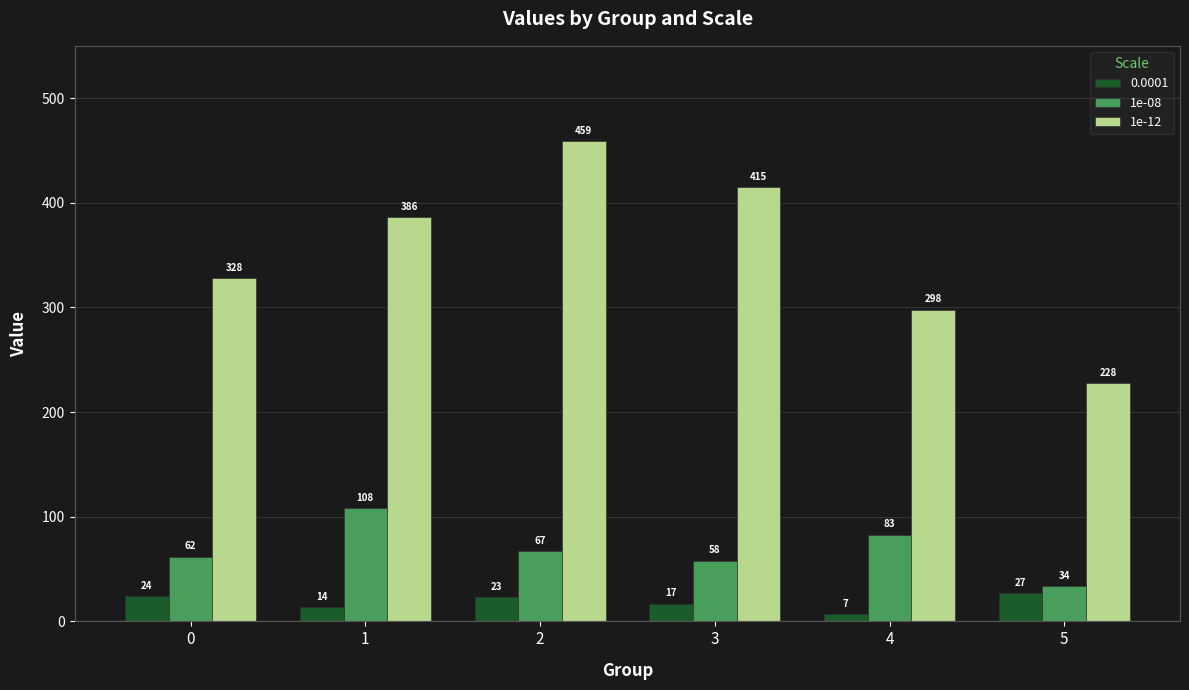

Reading right to left, transcribe all the data shown in this chart.

0.0001: 5=27	4=7	3=17	2=23	1=14	0=24
1e-08: 5=34	4=83	3=58	2=67	1=108	0=62
1e-12: 5=228	4=298	3=415	2=459	1=386	0=328